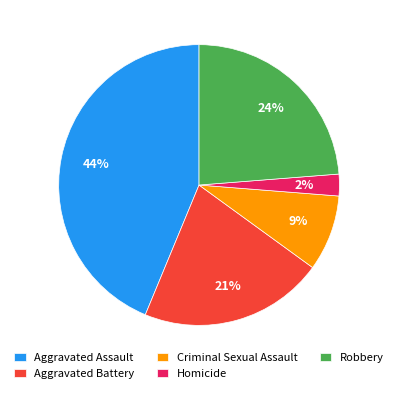

To the nearest percent, what is the average slice percentage?

20%